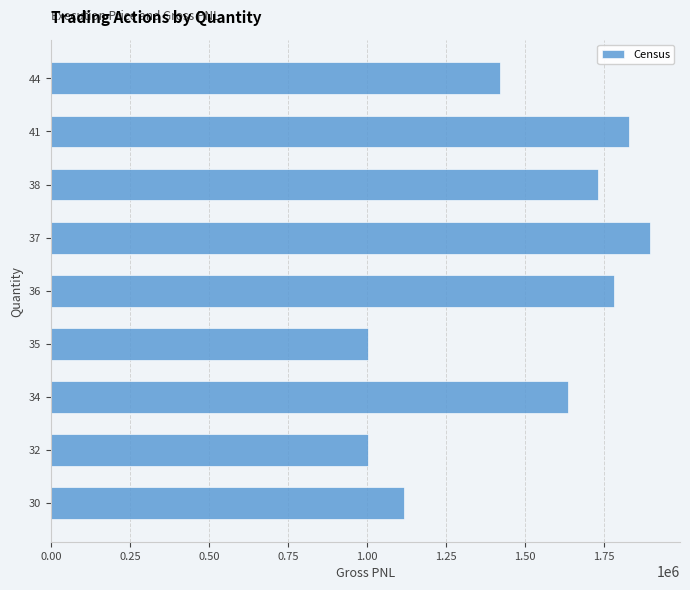

How many bars are there in total?

9